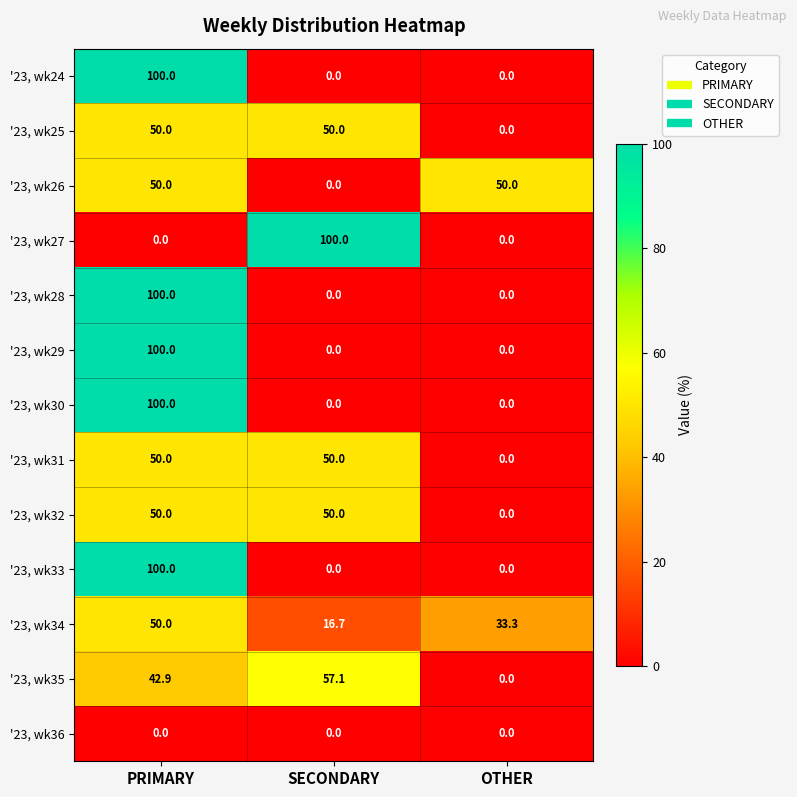

What is the difference between the highest and lowest values at SECONDARY?

100.0